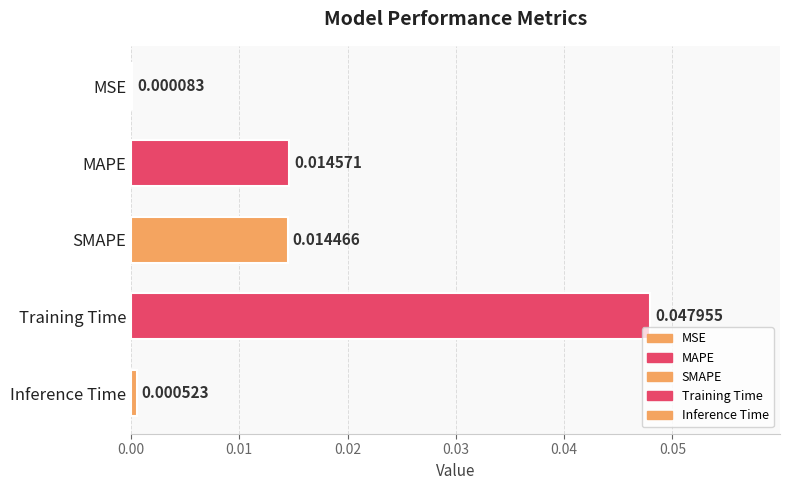

Which category has the highest value across all series?

Training Time